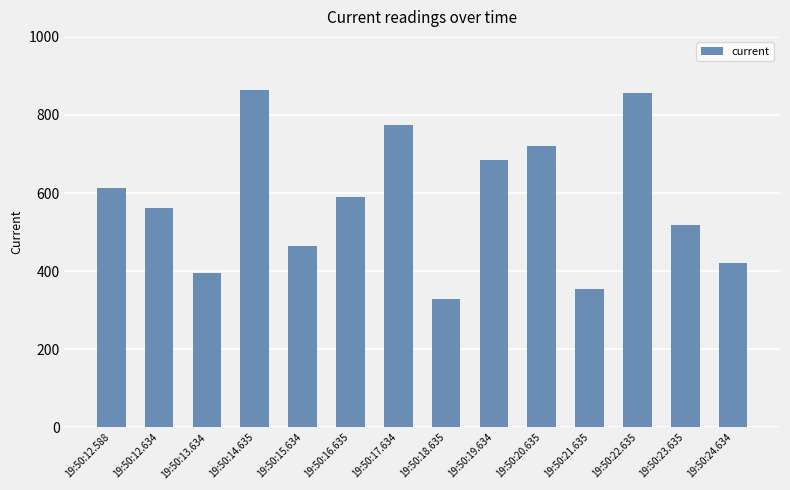

What is the value of the 12th bar from the left?

857